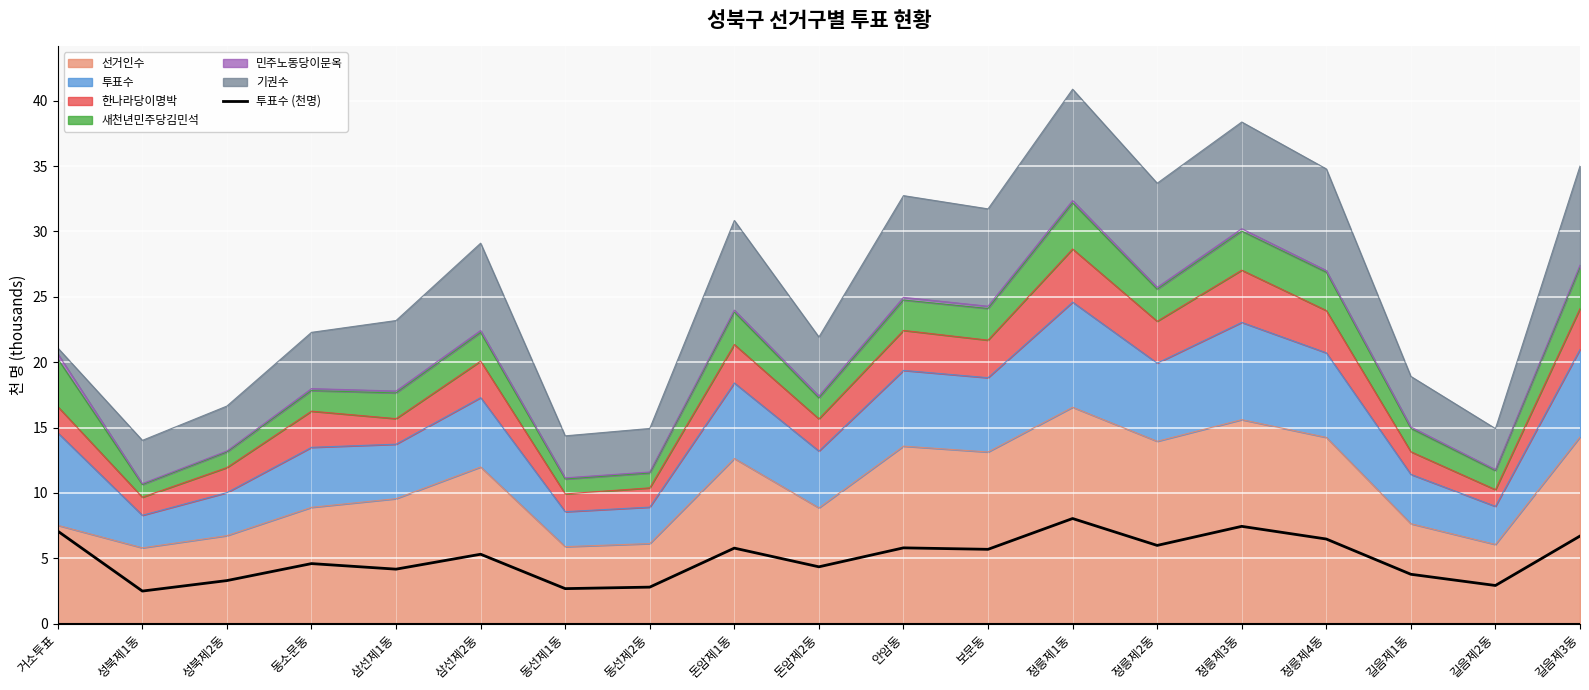

What is the smallest value displayed?

2.5